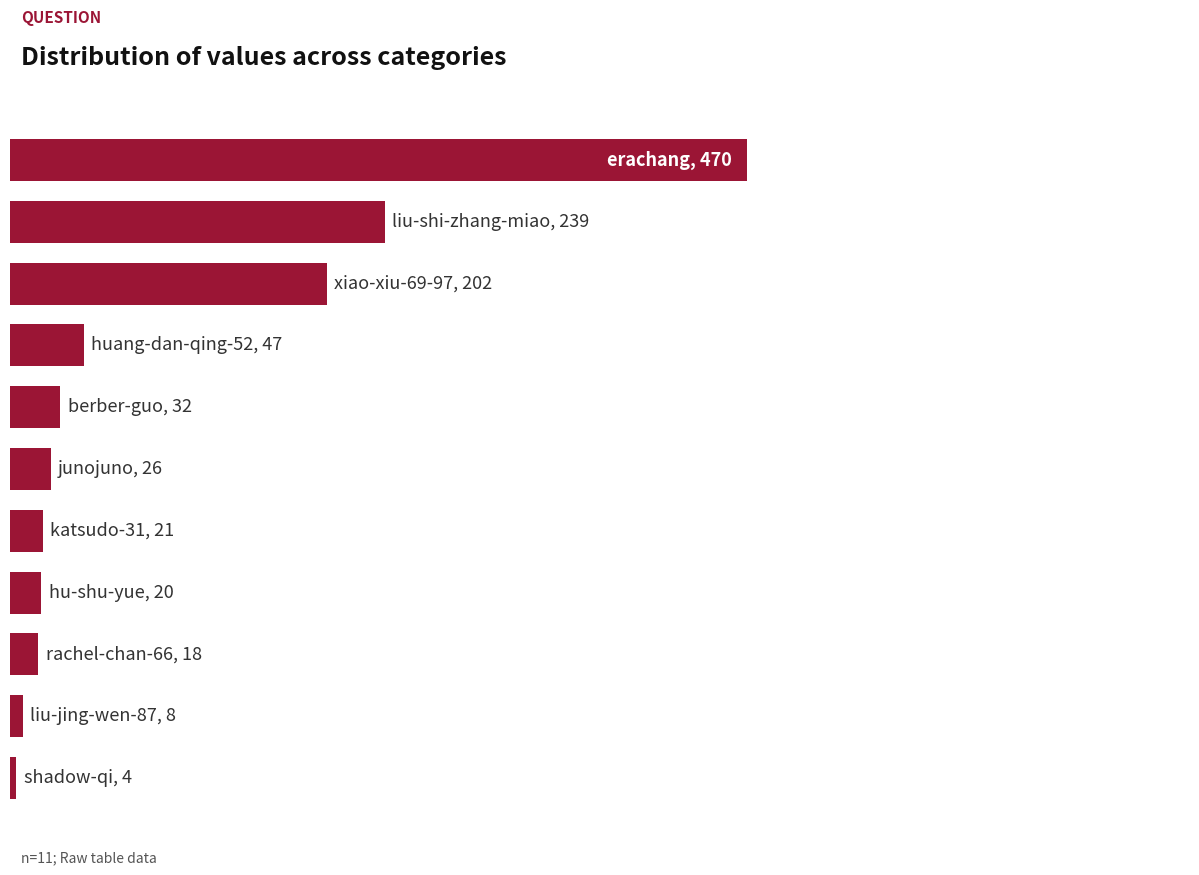

Does the chart contain any negative values?

No